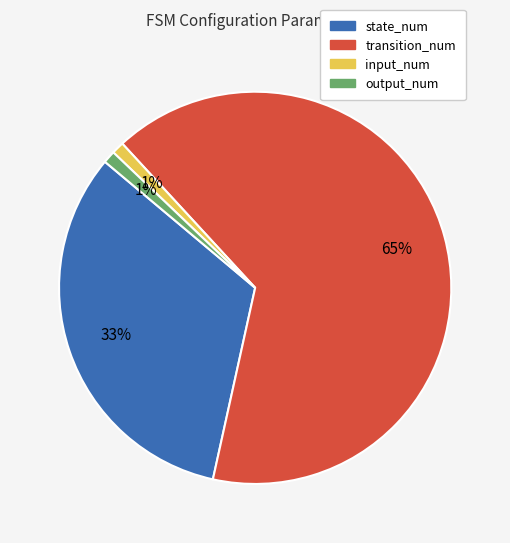

True or false: output_num accounts for 1% of the total.

True